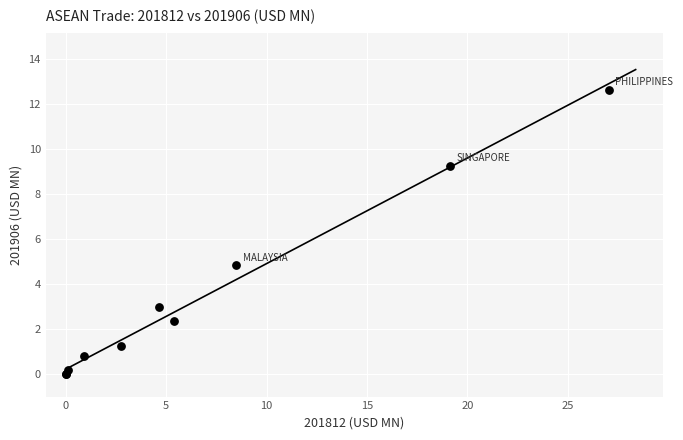

What Y value in the scatter plot is closest to 6?

4.8